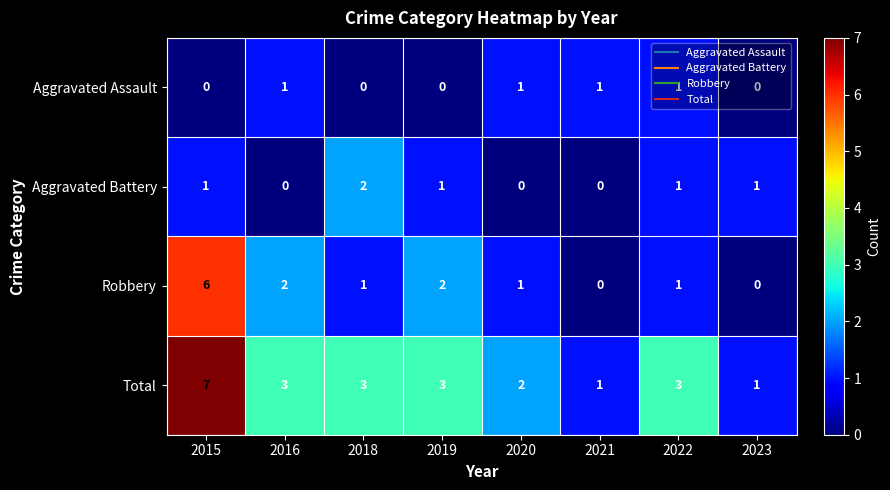

Which series has the largest total across all categories?

Total